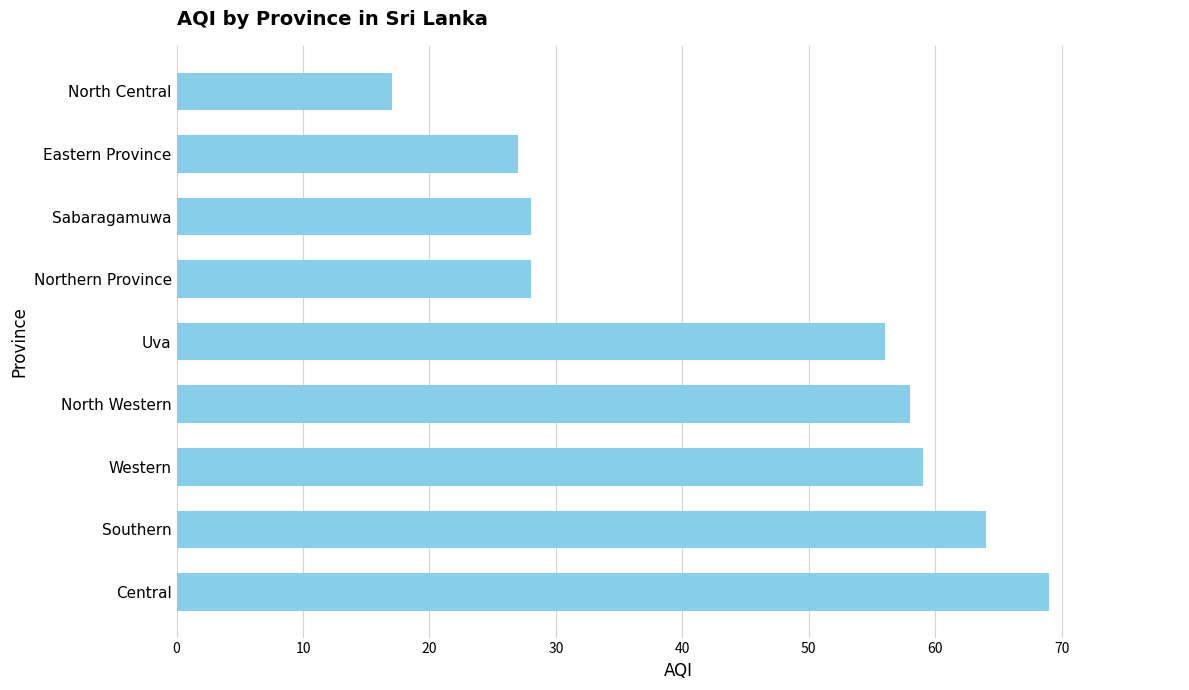

At which category does the chart reach its minimum across all series?

North Central